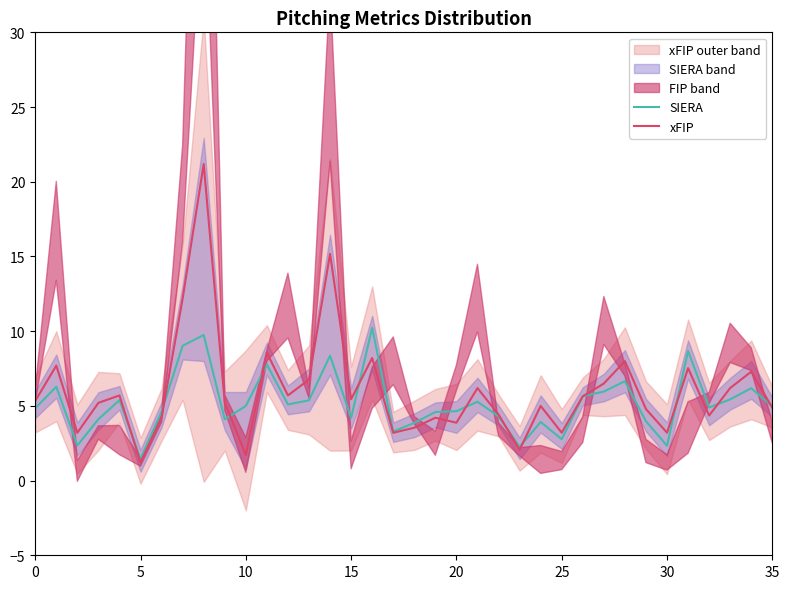

Which series has the largest range (max minus min)?

xFIP